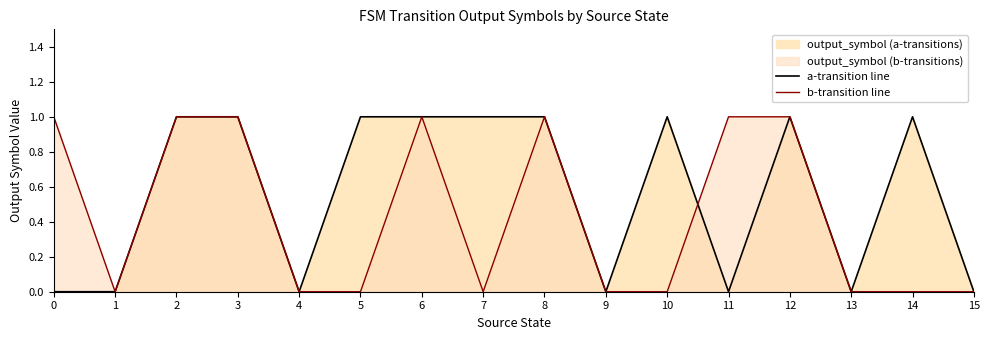

Which category has the highest value across all series?

2